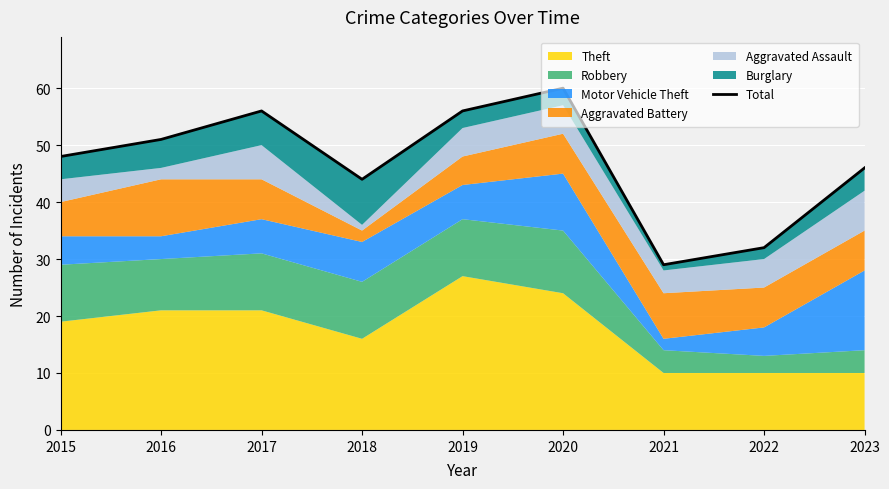

The value at 2023 is 71. True or false?

False